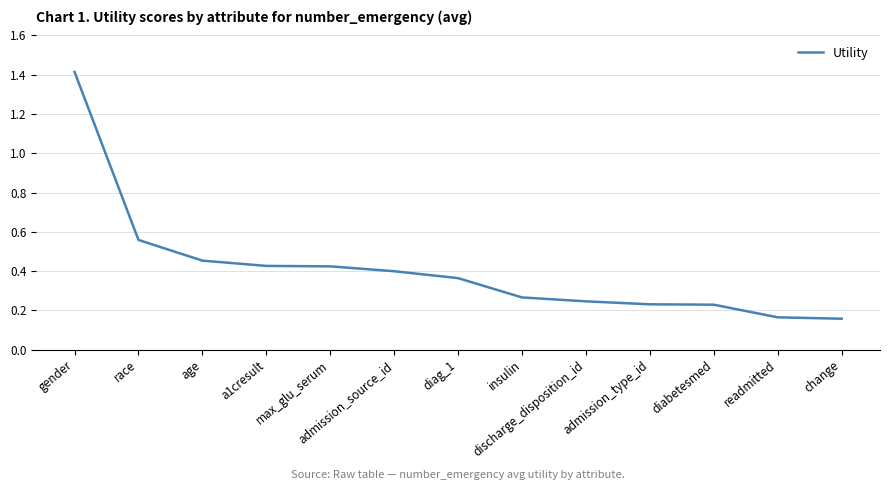

What is the change in value from gender to discharge_disposition_id?

-1.2